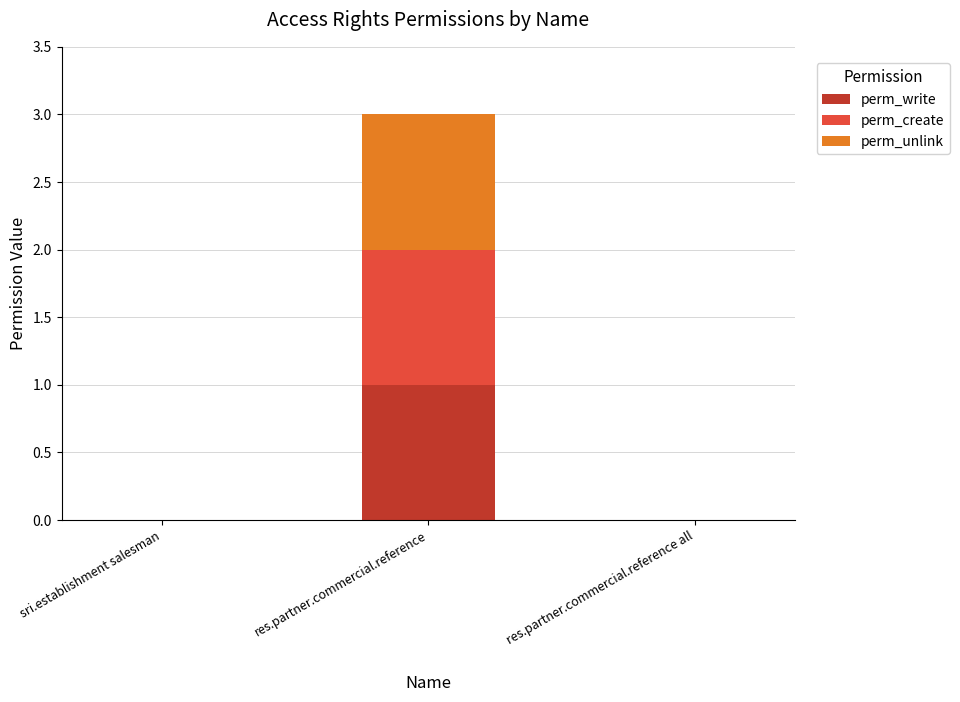

Which category has the highest value in the perm_write series?

res.partner.commercial.reference